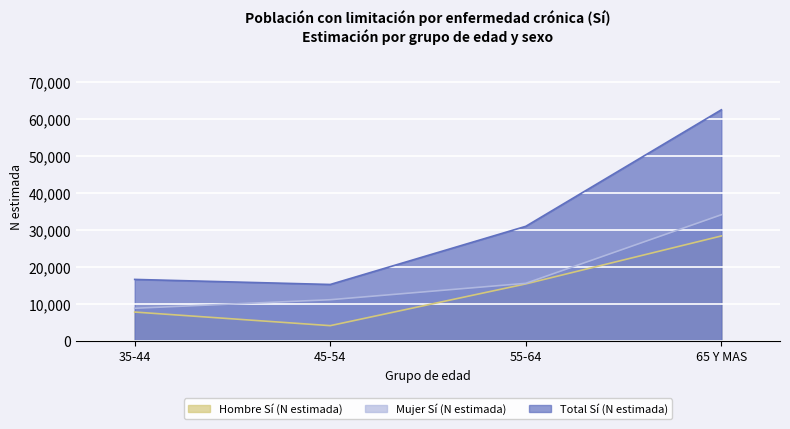

Between 45-54 and 65 Y MAS, which is larger?

65 Y MAS